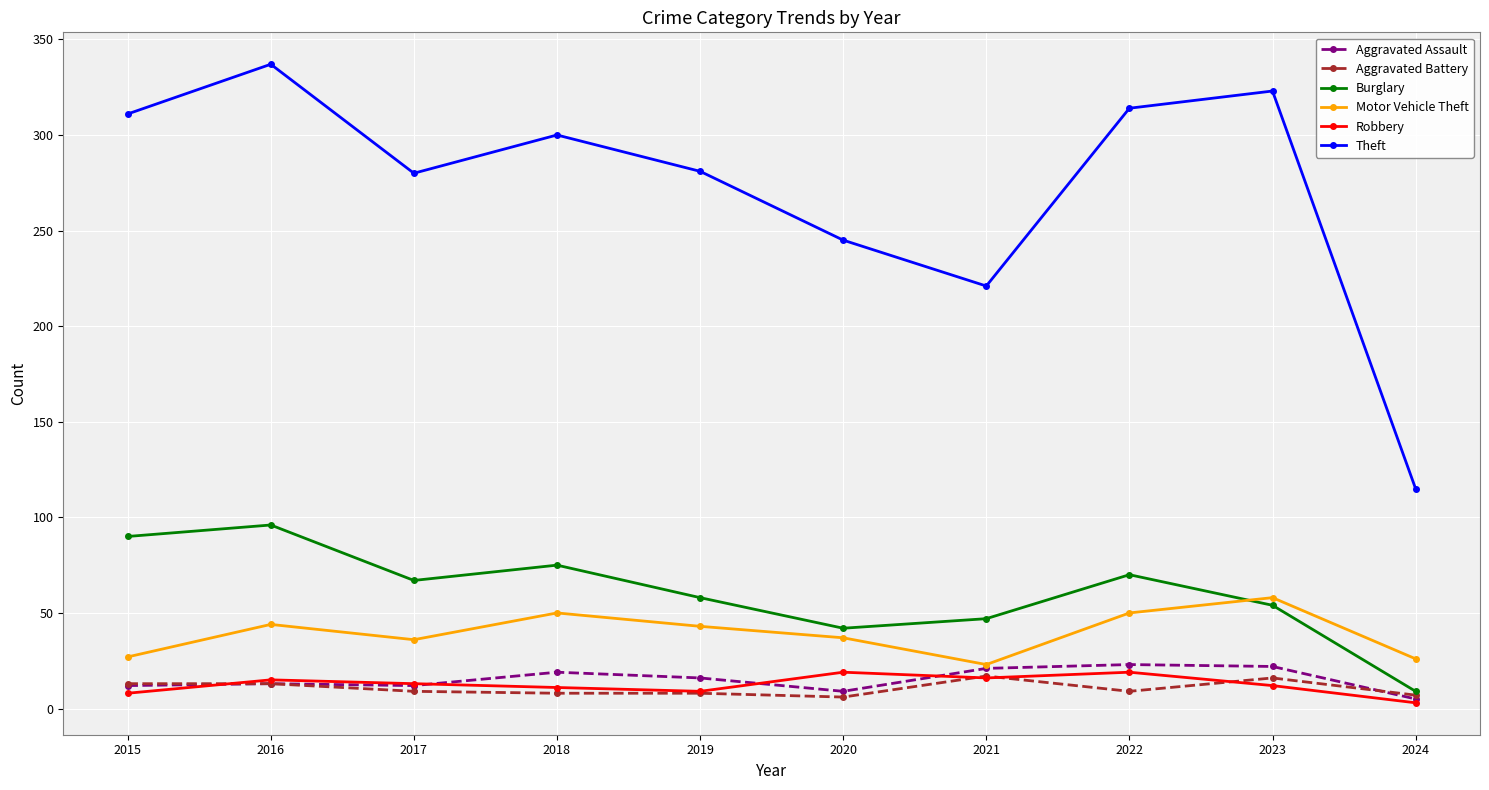

Between 2022 and 2023, which series saw the biggest shift?

Burglary